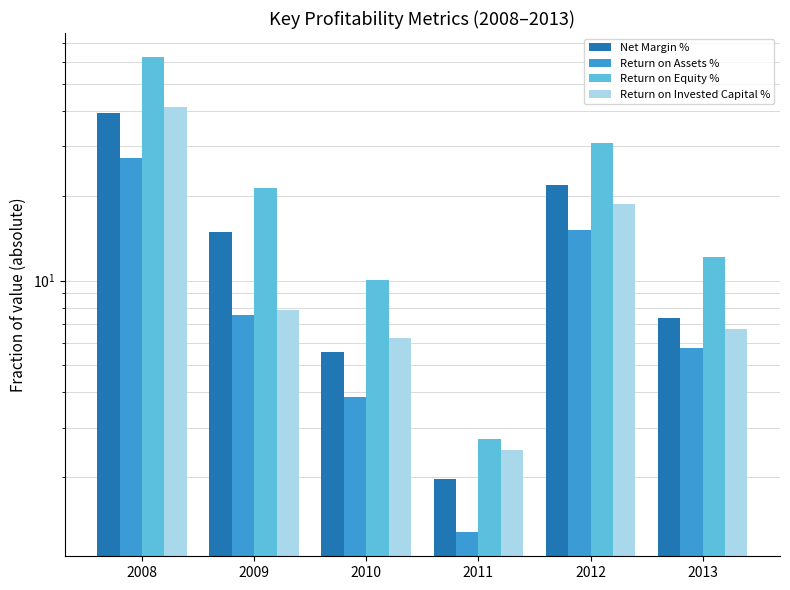

What is the greatest value displayed?

62.5